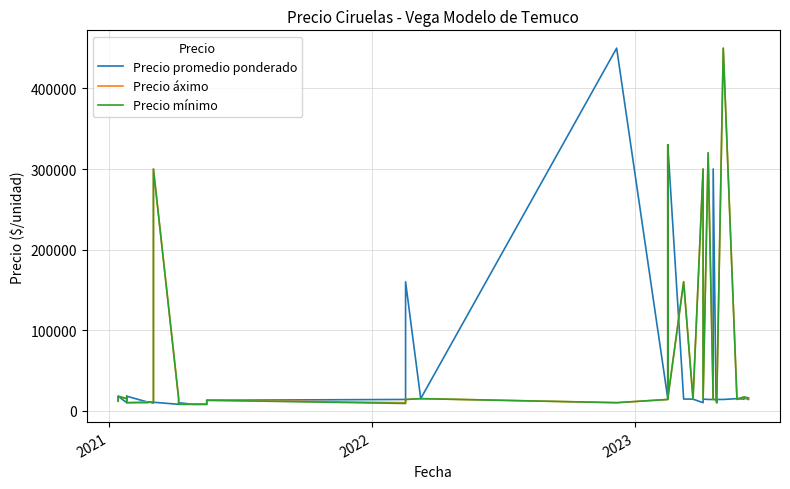

Which series has the largest total across all categories?

Precio áximo